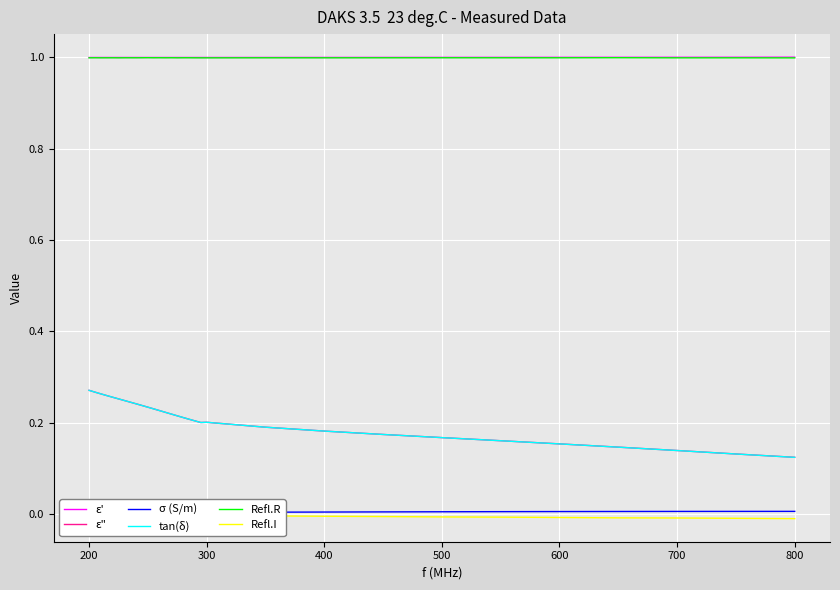

In tan(δ), how many points are lower than both neighbors (excluding endpoints)?

1